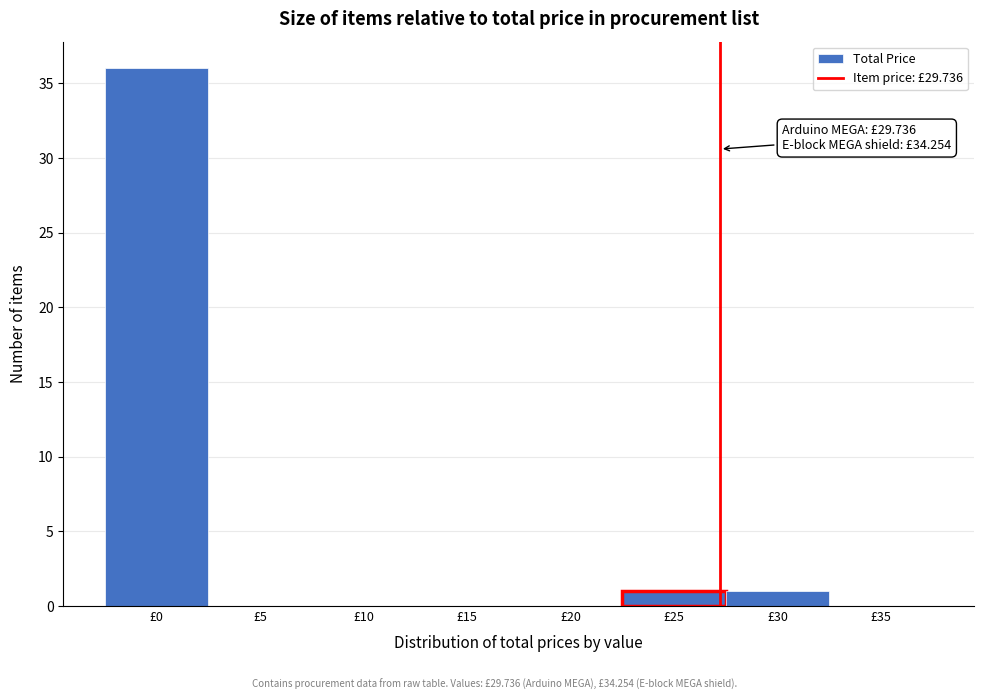

Reading left to right, what are all the values shown in this chart?

£0=36	£5=0	£10=0	£15=0	£20=0	£25=1	£30=1	£35=0